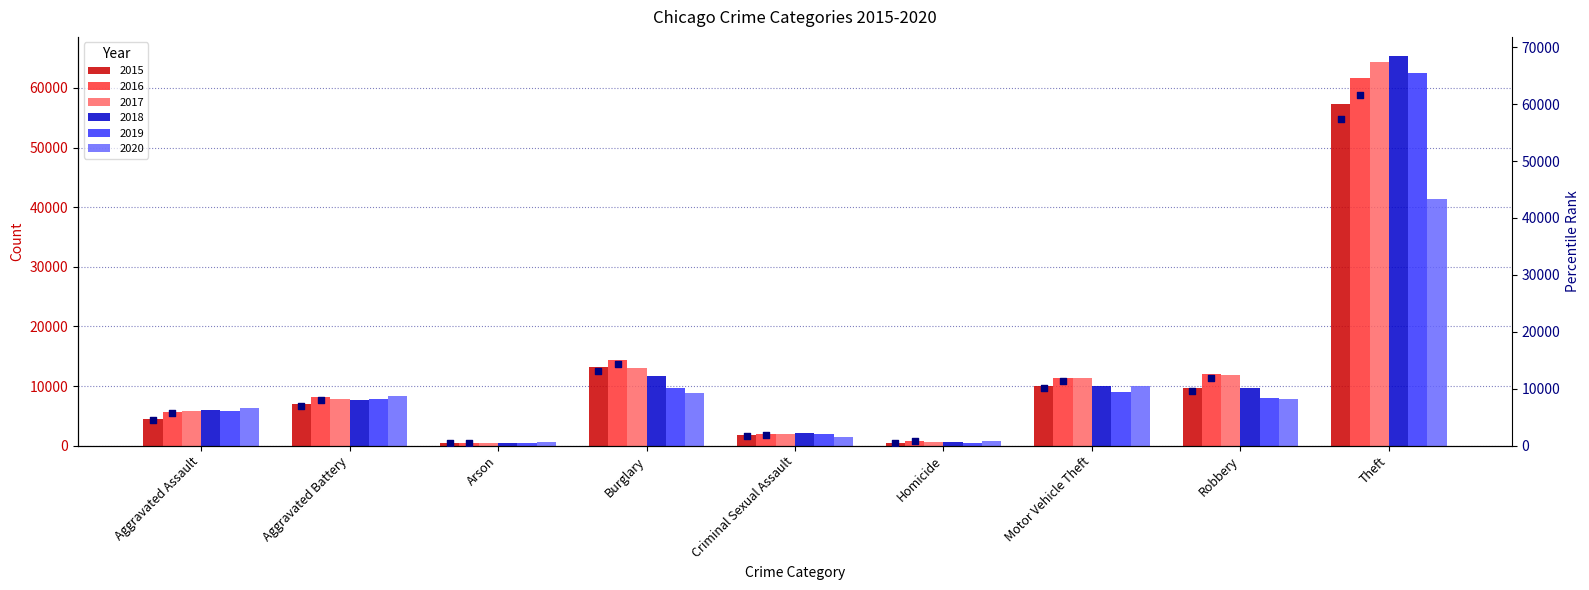

At how many categories does at least one series exceed 28370?

1